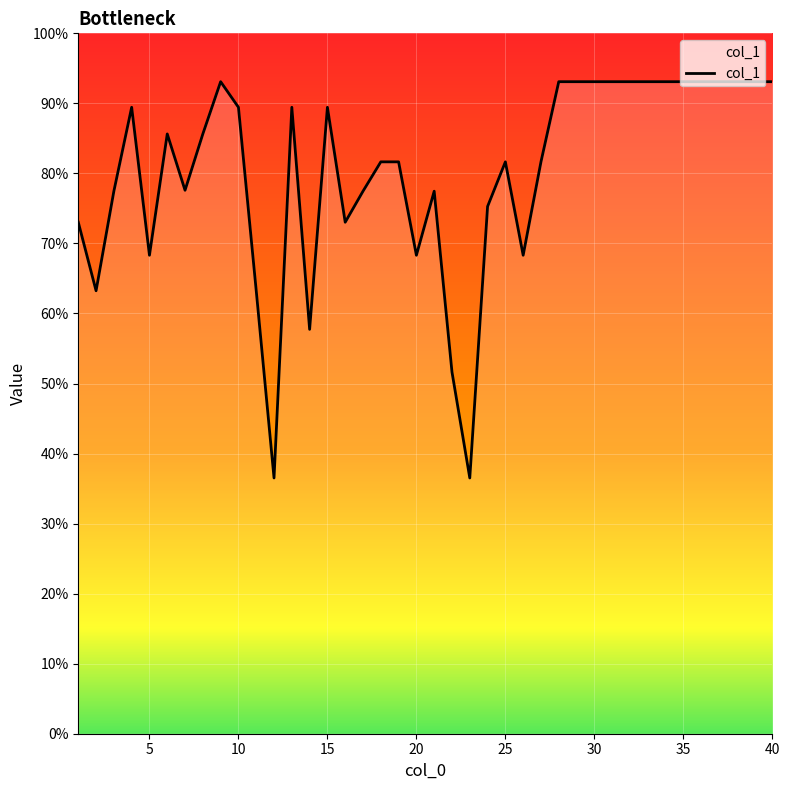

What is the greatest value displayed?

93.1